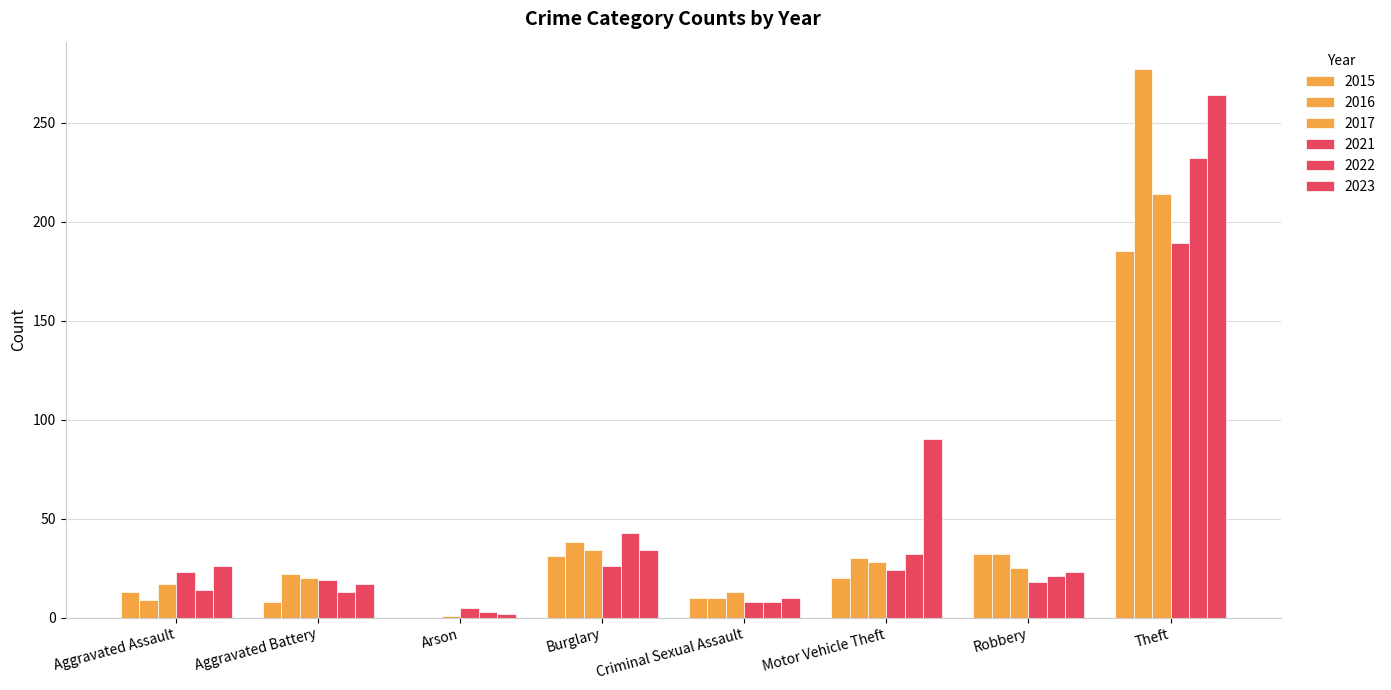

How many groups of bars are there?

8